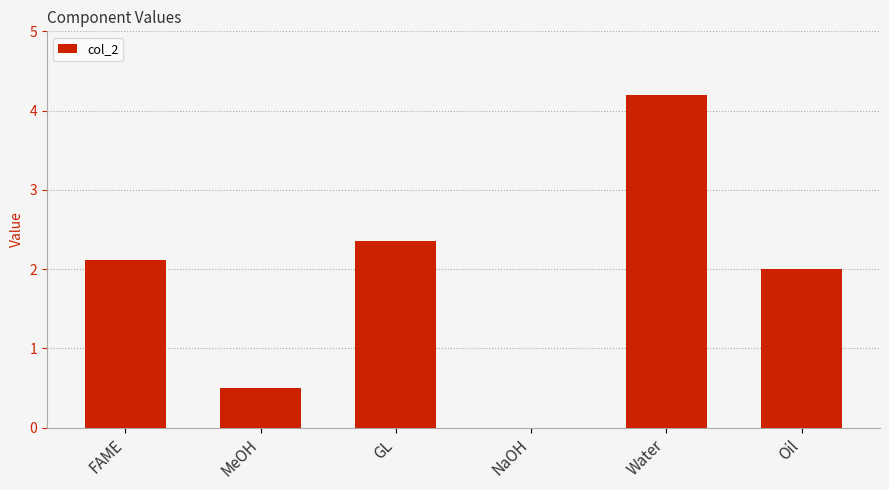

Which has a higher value, FAME or GL?

GL